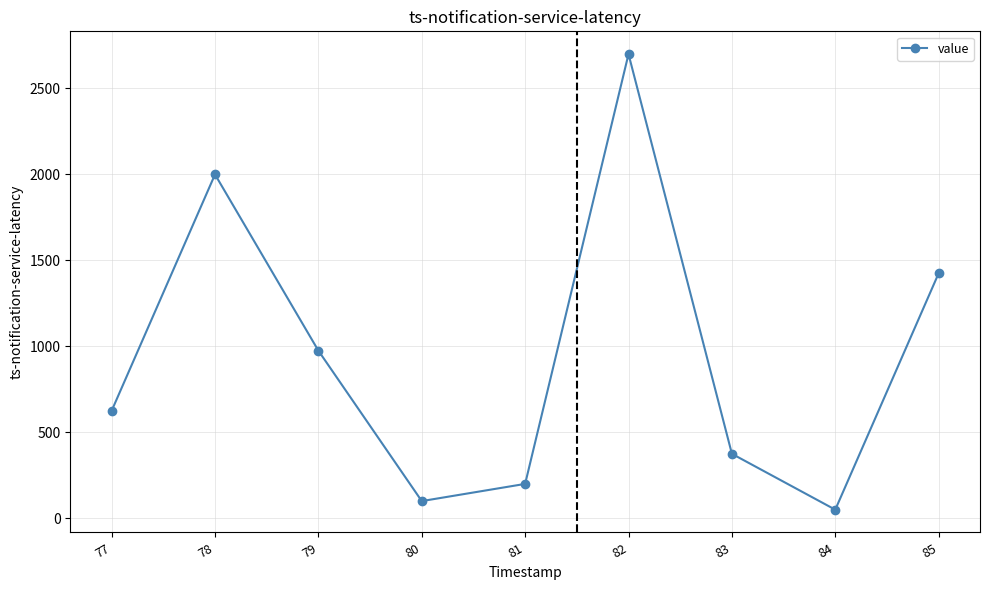

Is this an area chart (filled region under the line)?

No